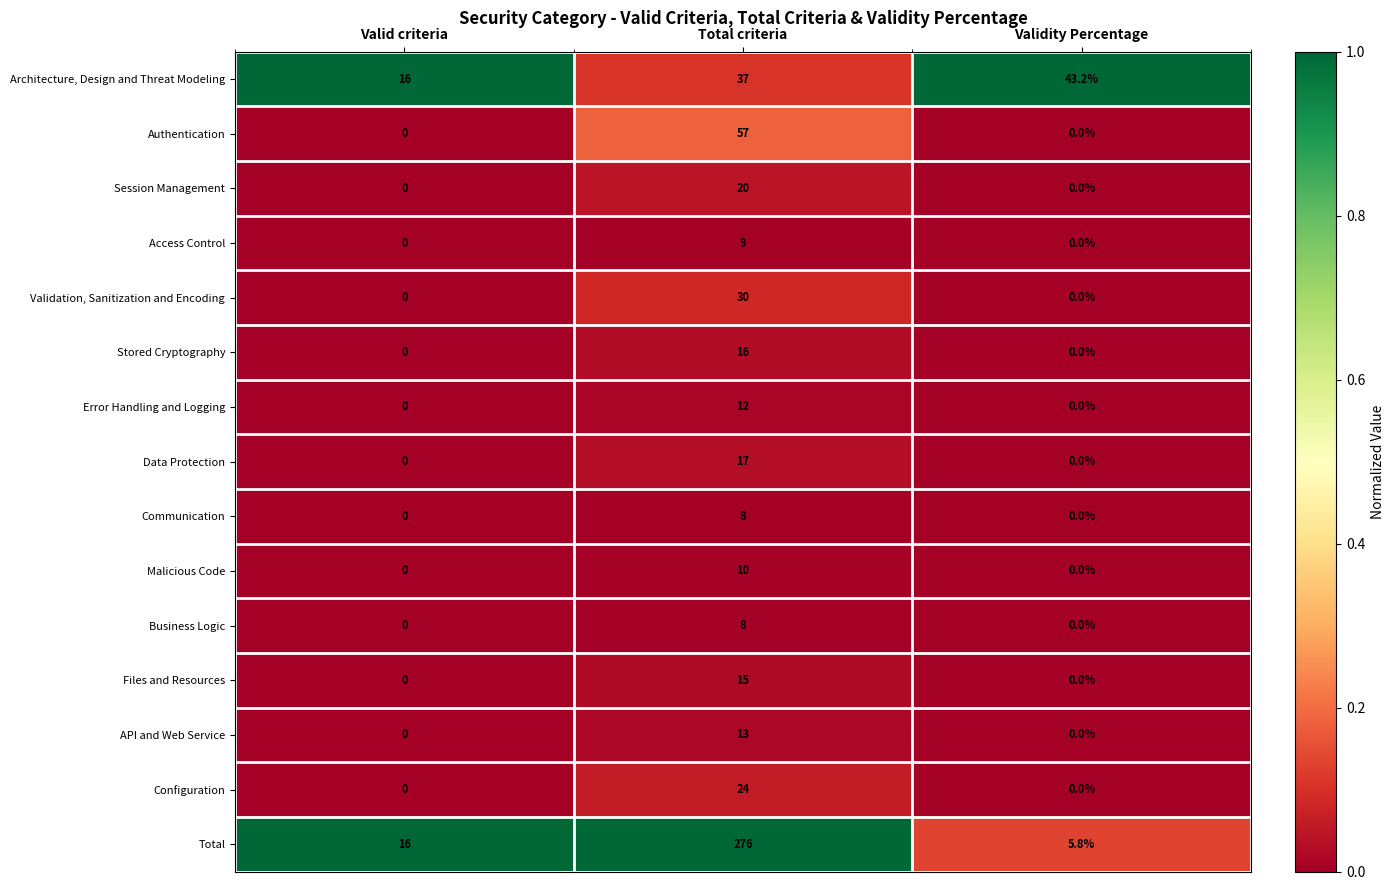

The value of API and Web Service at Total criteria is 13.0. True or false?

True